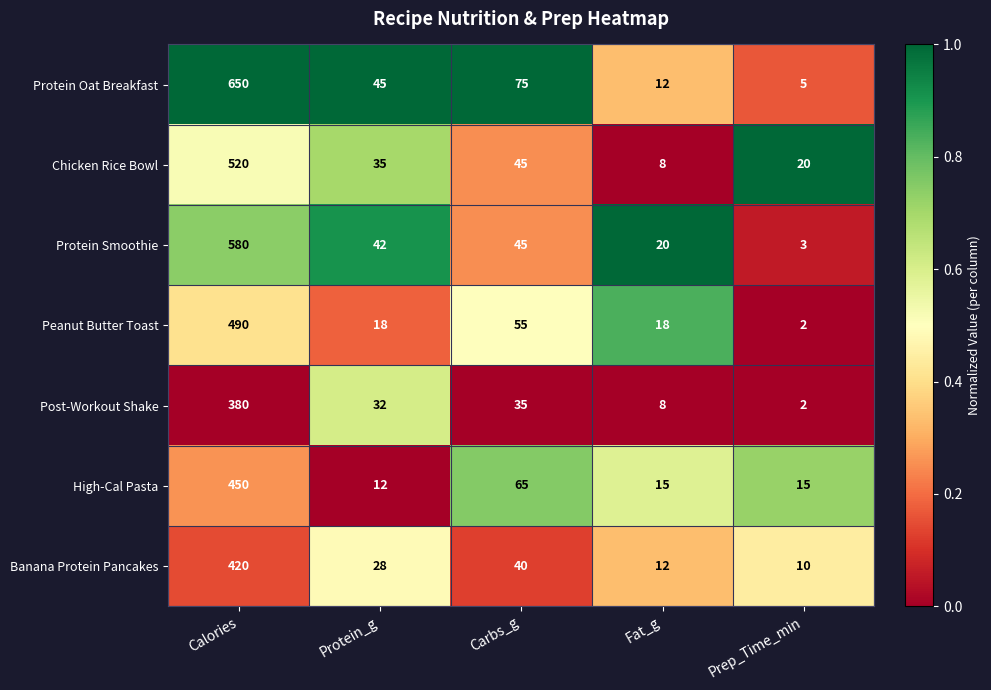

True or false: Protein Oat Breakfast has a value of 45 at Protein_g.

True